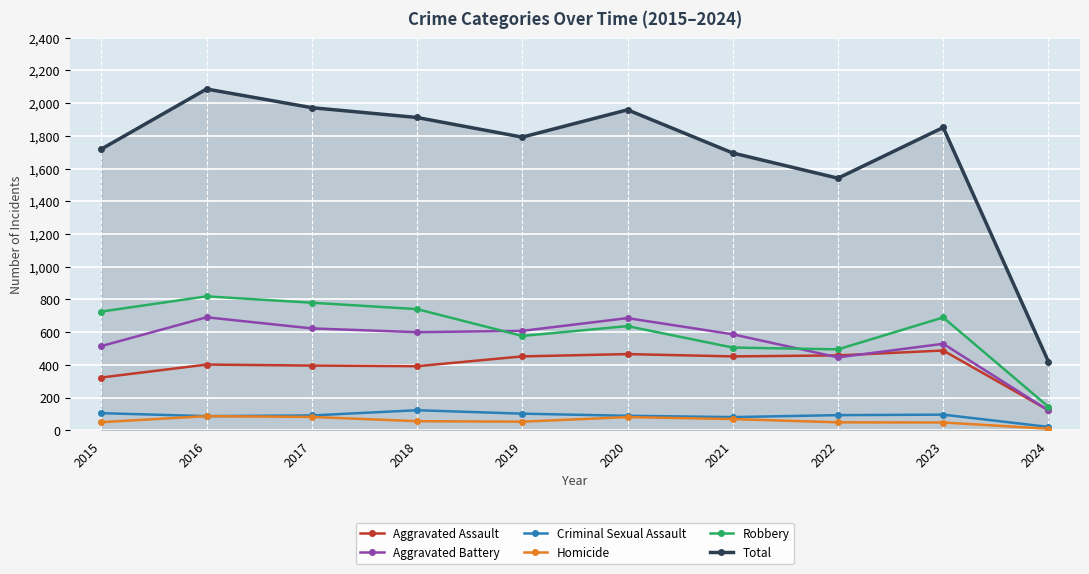

True or false: Robbery has a value of 506 at 2021.

True